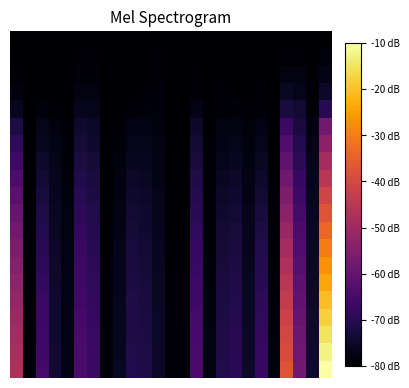

What is the smallest value displayed?

-80.0